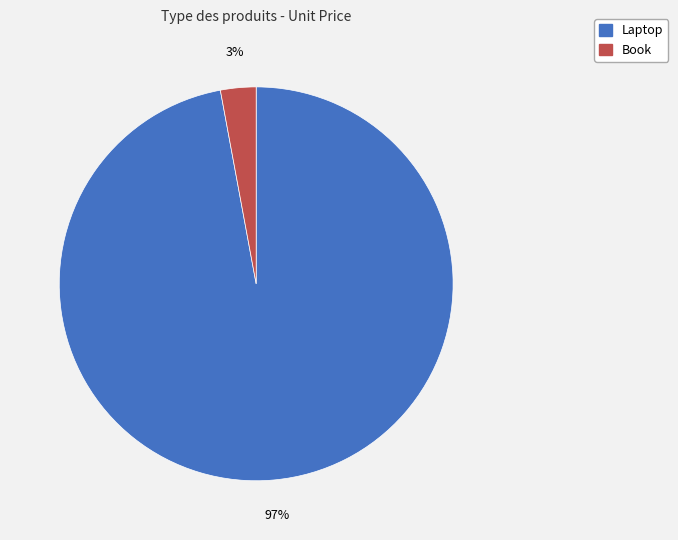

Is there a majority slice in this chart?

Yes